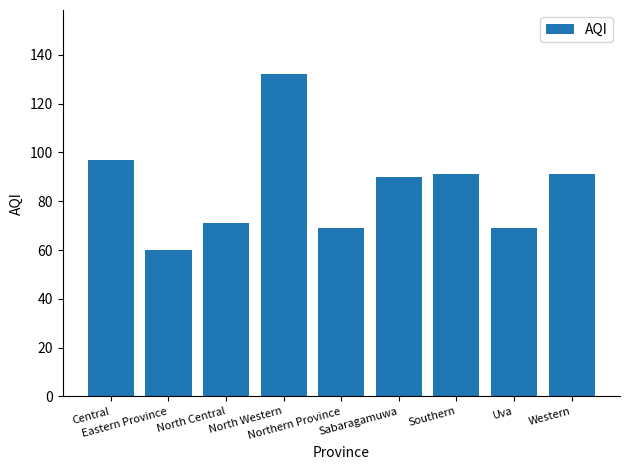

What is the label of the 5th bar from the left?

Northern Province